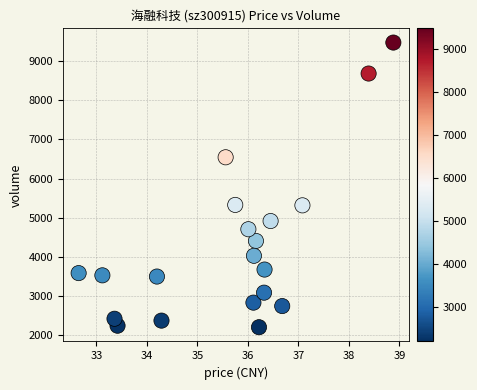

What is the range of Y values (max minus min)?

7280